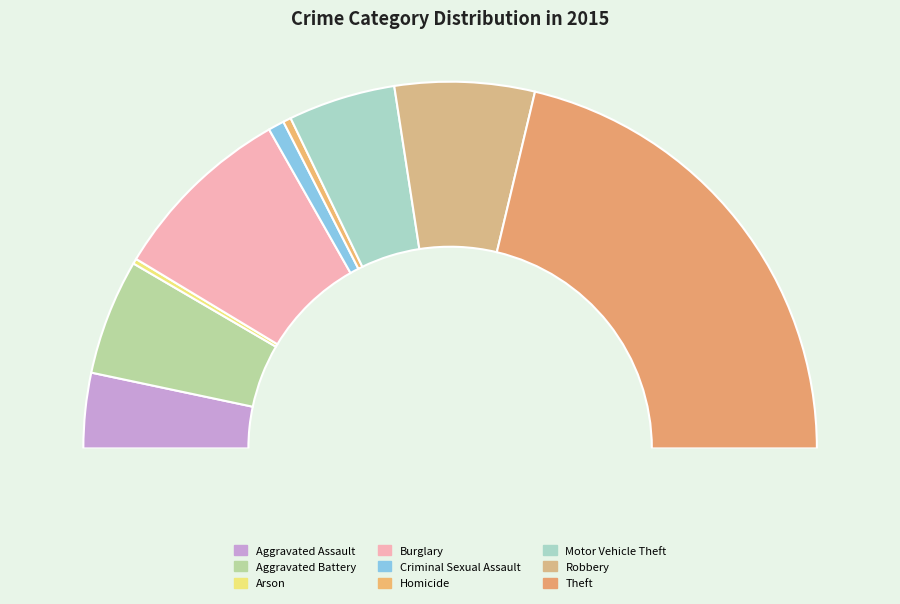

Which has a higher value, Robbery or Aggravated Assault?

Robbery